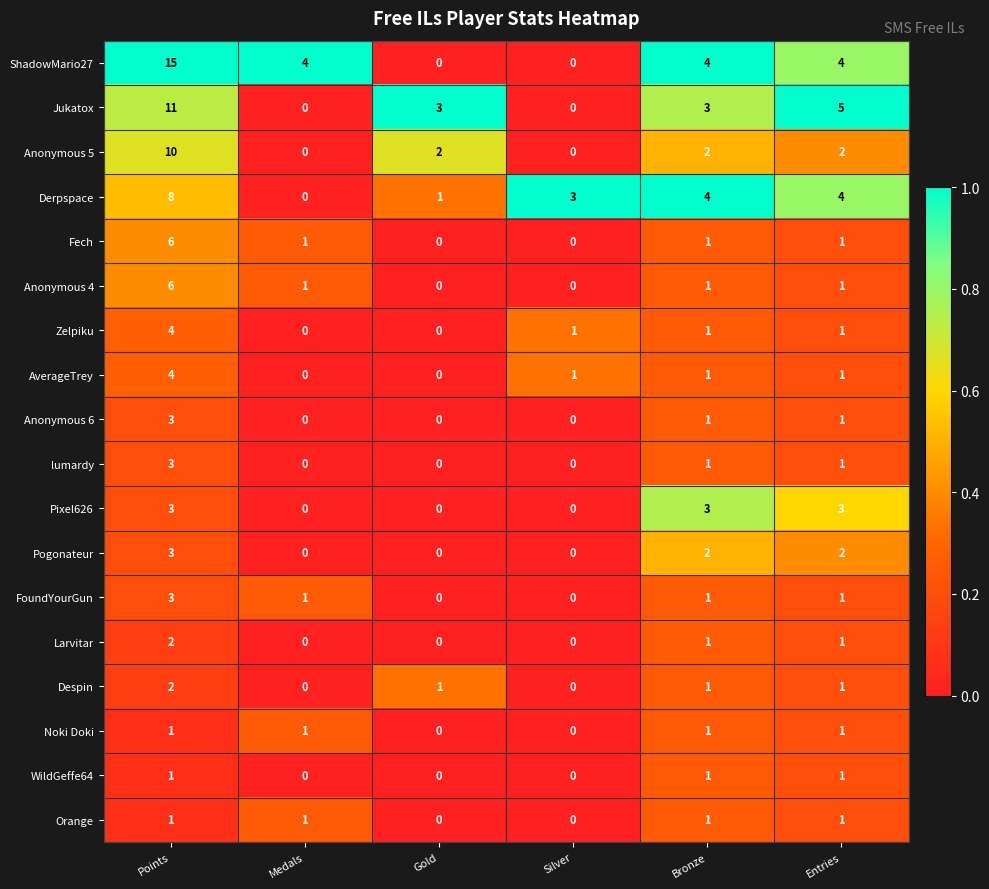

What is the total value across all series at Bronze?

30